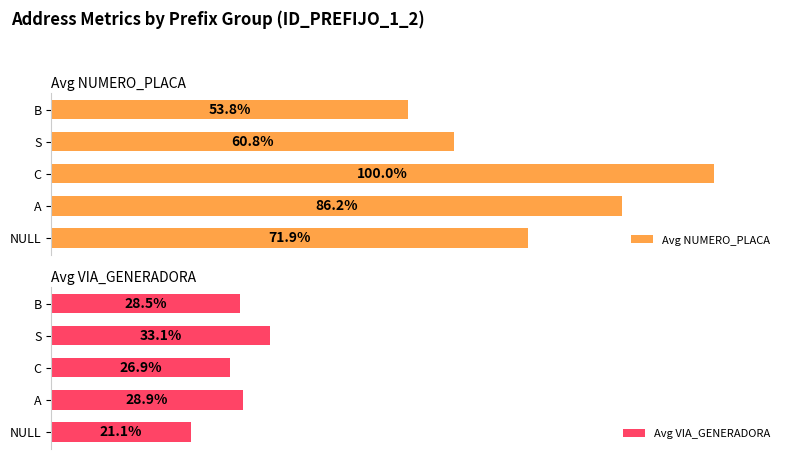

What are all the series names shown in the legend?

Avg NUMERO_PLACA, Avg VIA_GENERADORA